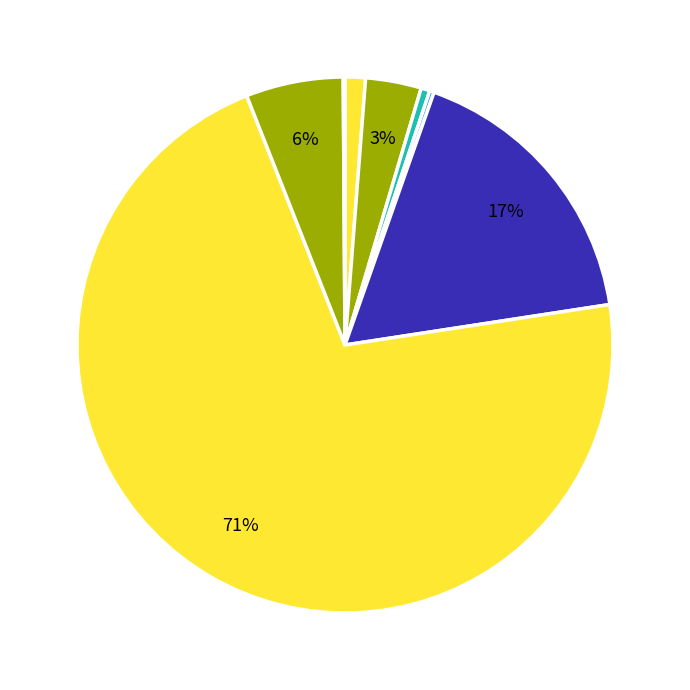

To the nearest percent, what is the difference between the largest and smallest slice percentages?

71%